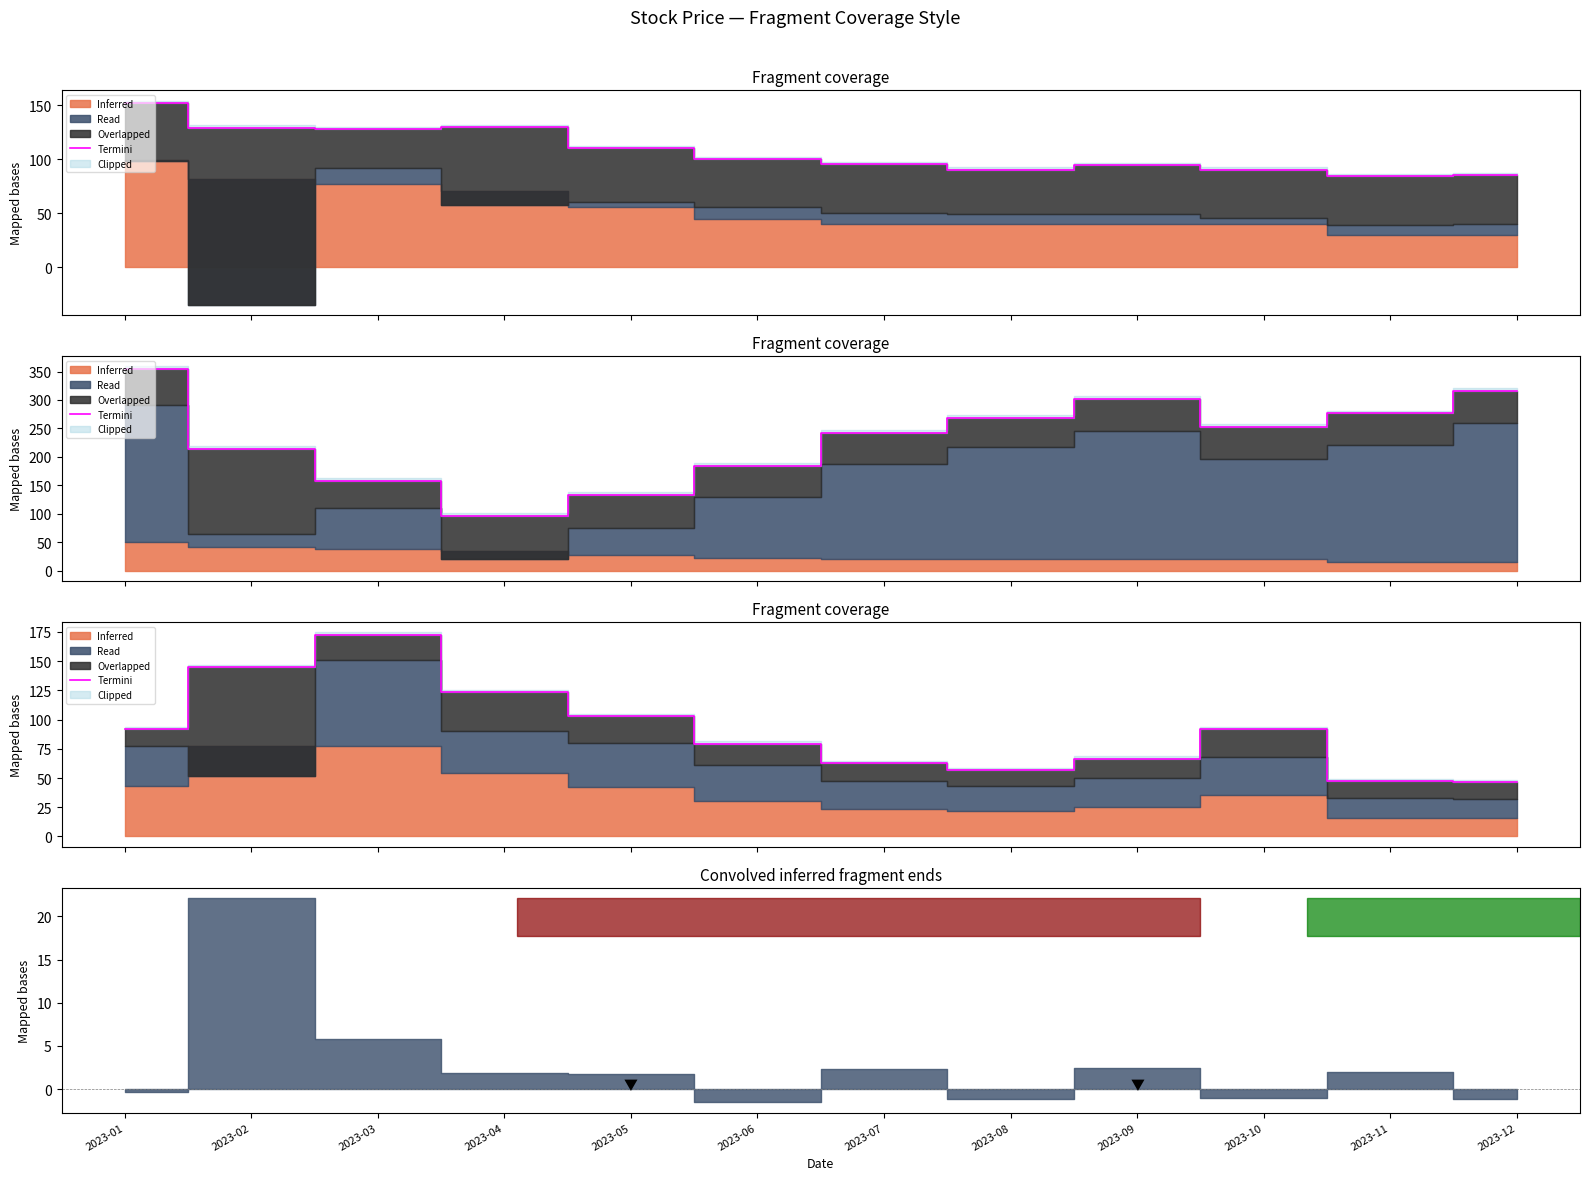

Reading left to right, what are all the values shown in this chart?

2023-01=91.7	2023-02=144.8	2023-03=172.6	2023-04=123.5	2023-05=102.6	2023-06=79.3	2023-07=62.8	2023-08=56.7	2023-09=66.6	2023-10=91.6	2023-11=47.2	2023-12=46.2